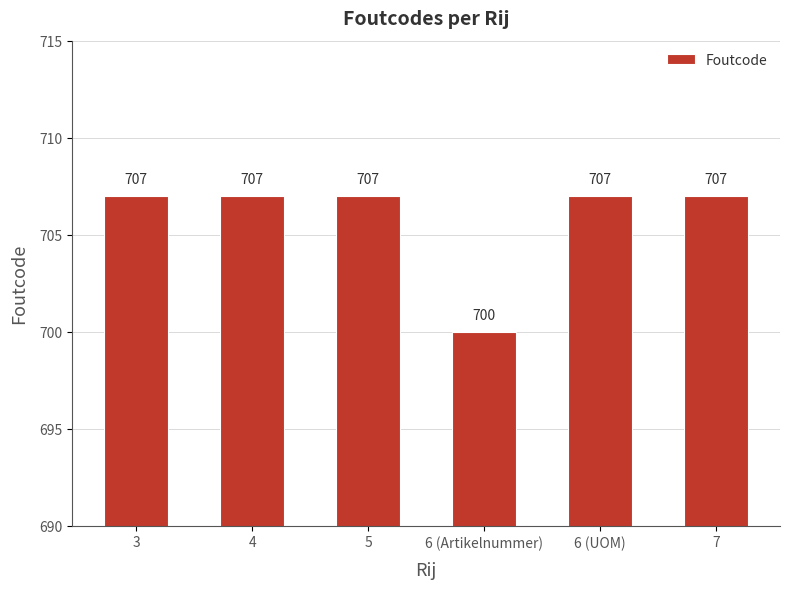

True or false: the data shows 472 at 6 (Artikelnummer).

False